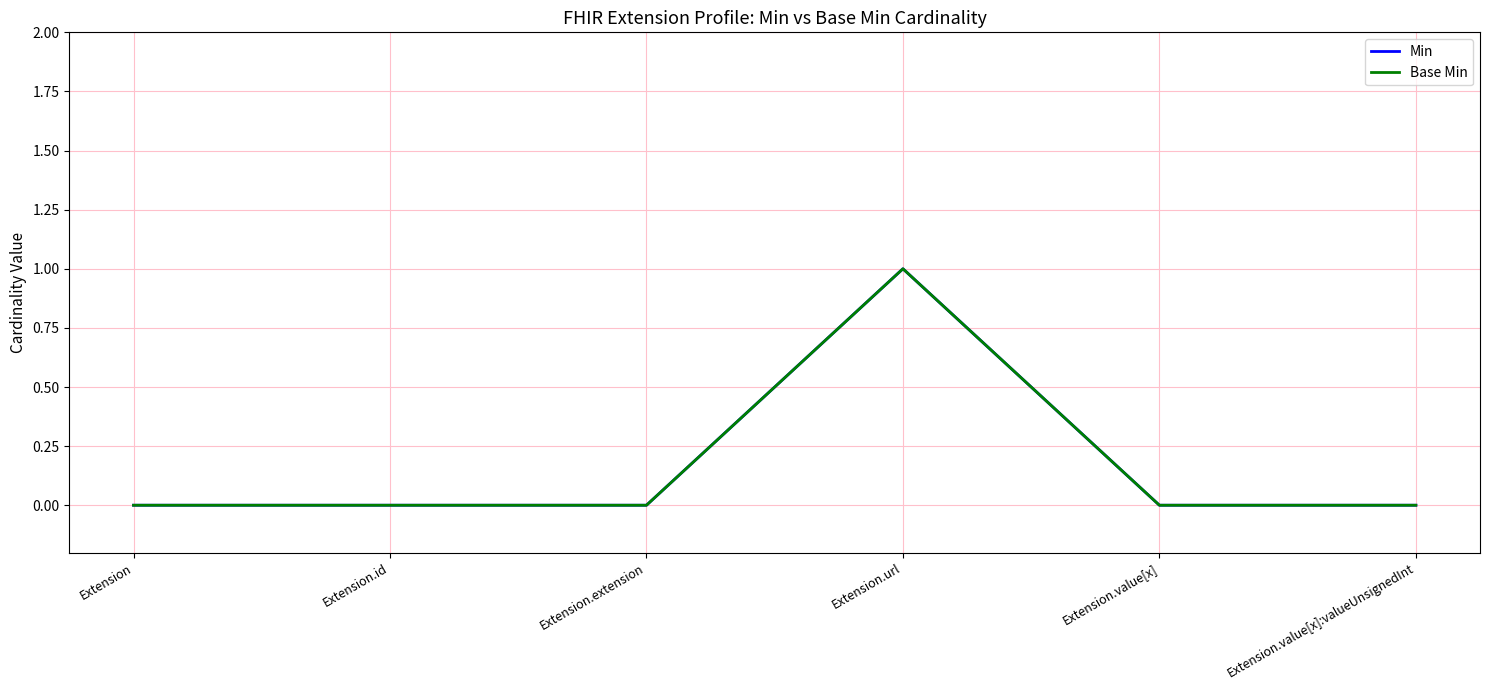

What is the maximum value shown in the chart?

1